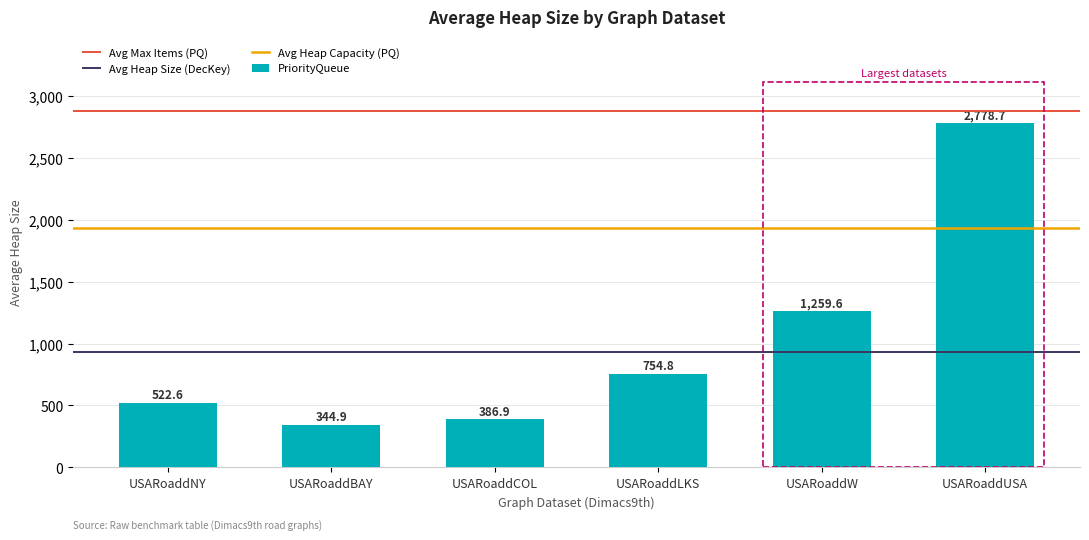

What is the approximate value at USARoaddNY?

522.6